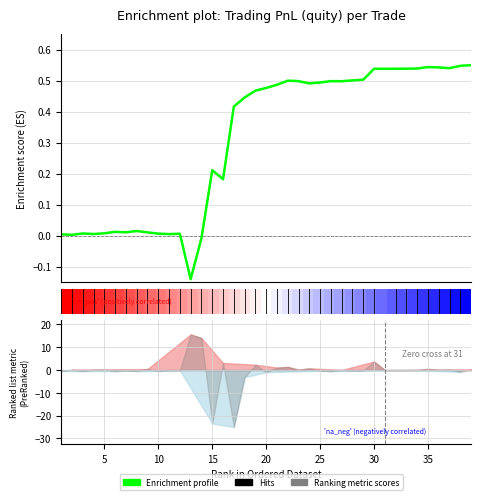

How many interior local valleys (lower than both neighbors) does the data have?

9